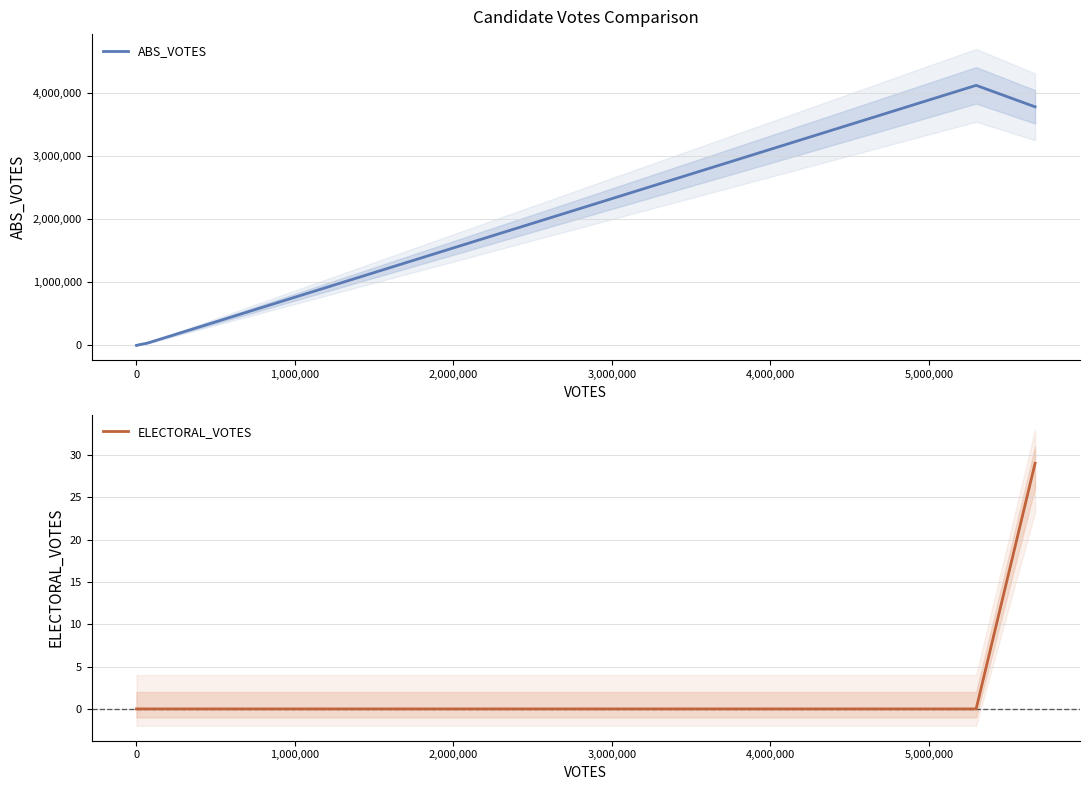

What is the maximum value for ABS_VOTES?

4117968